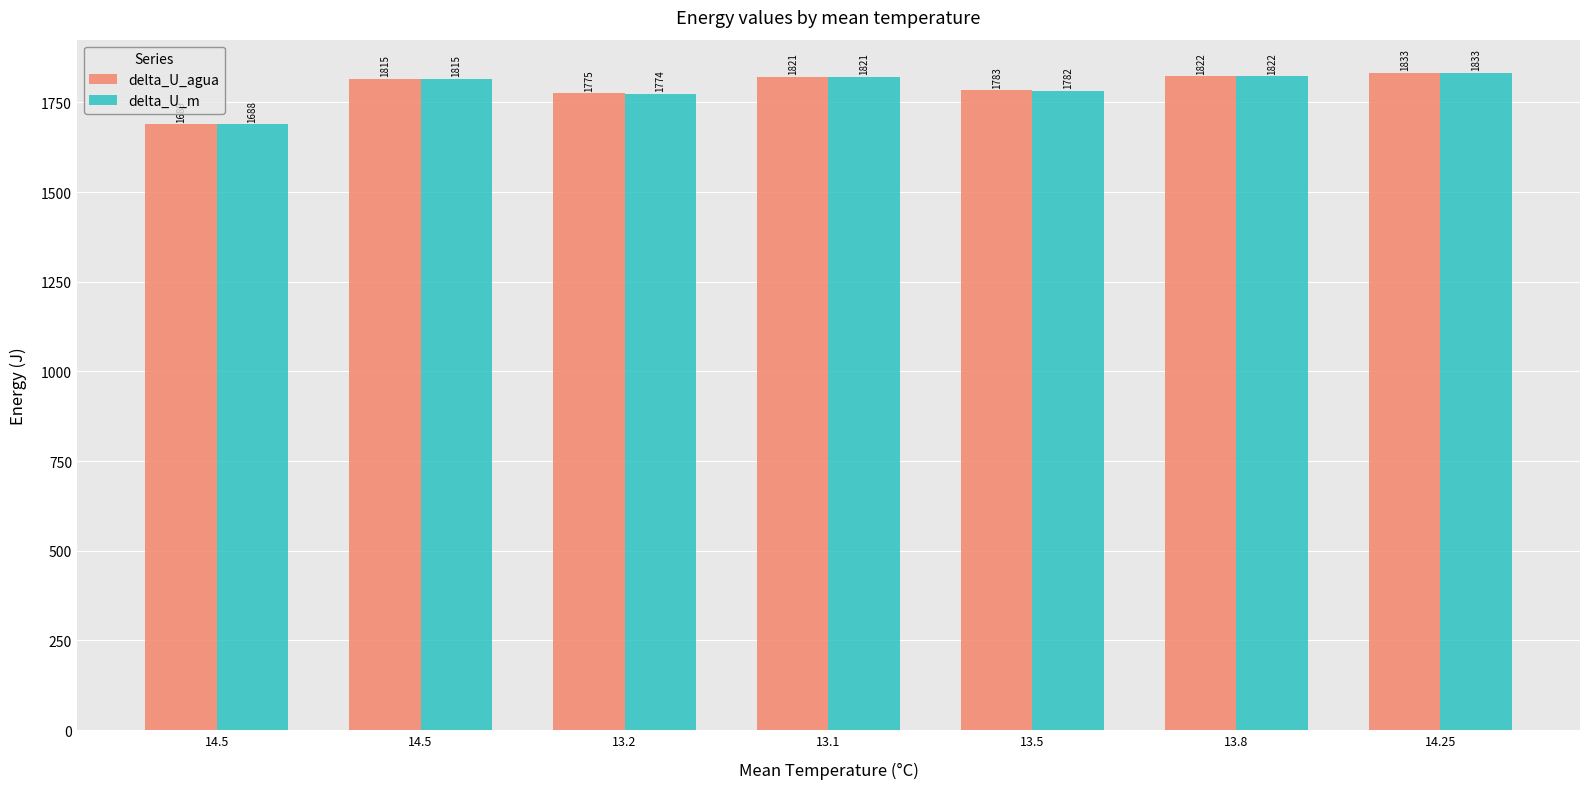

How many data points does each series have?

7